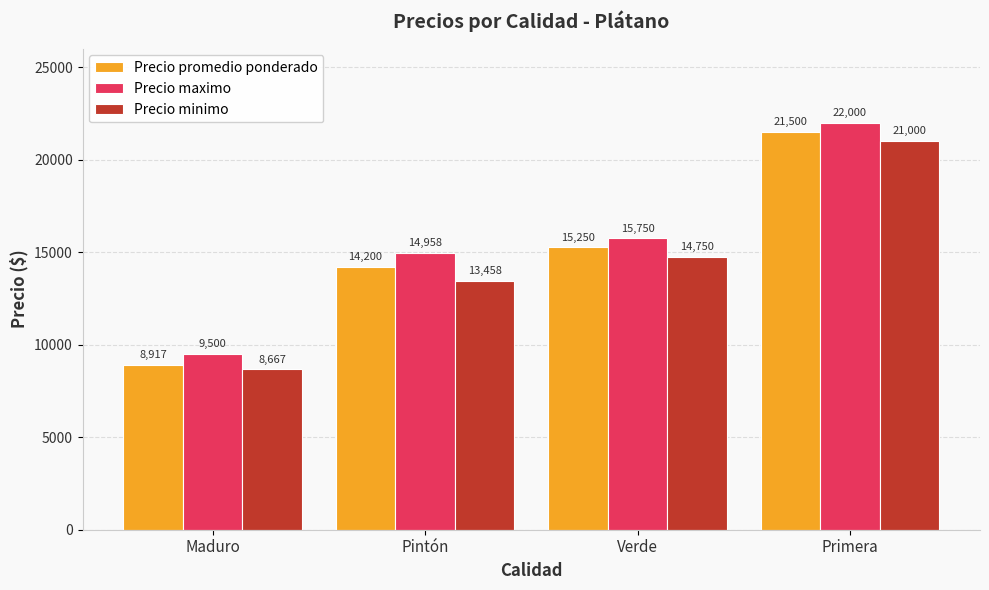

At which label is Precio minimo closest to 14833?

Verde